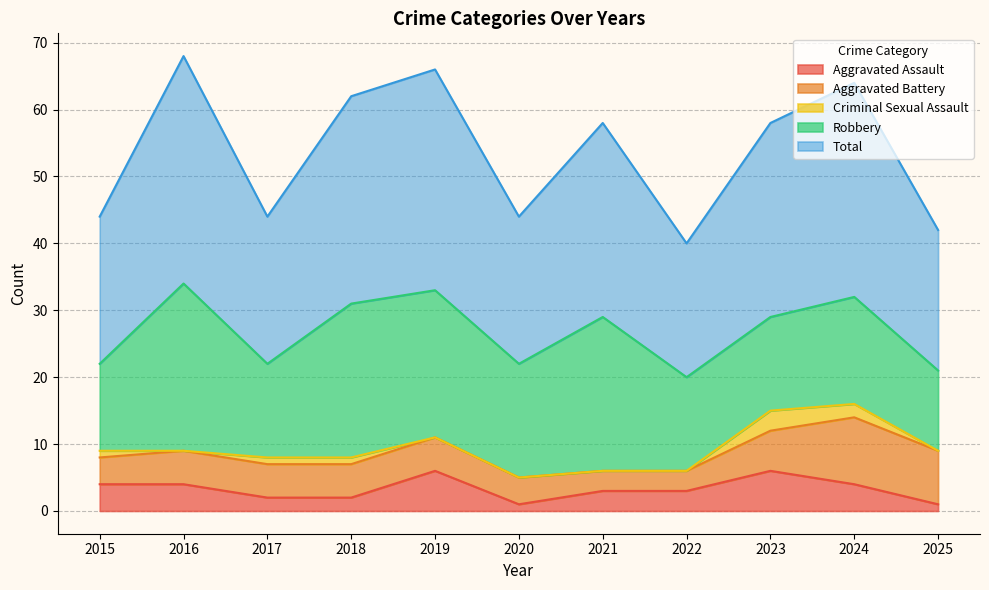

What is the spread (max minus min) of values at 2017?

21